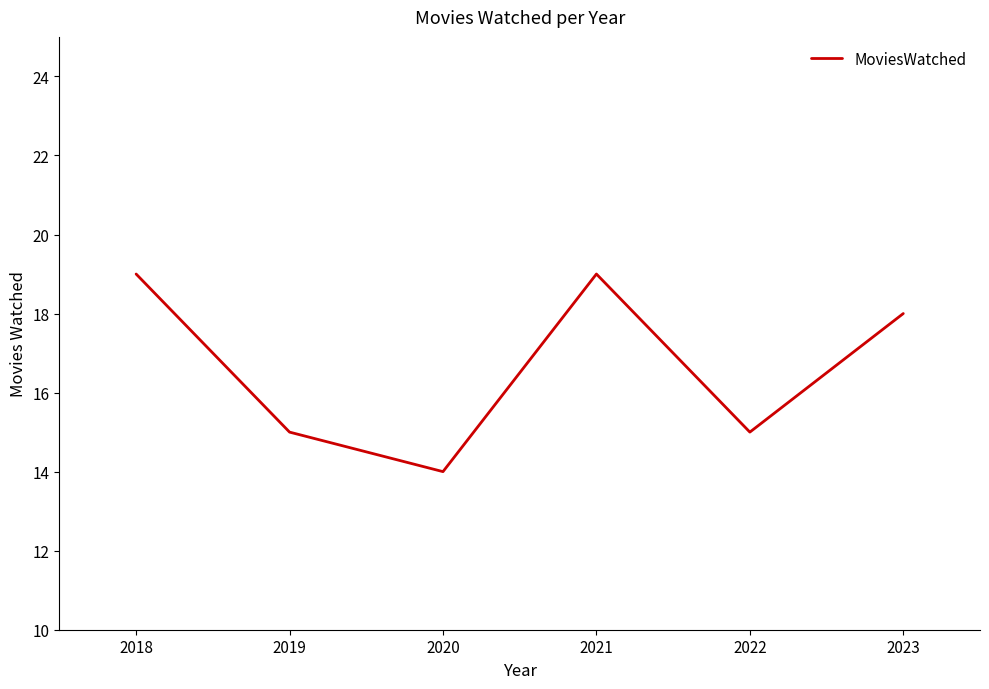

Does the chart have visible grid lines?

No